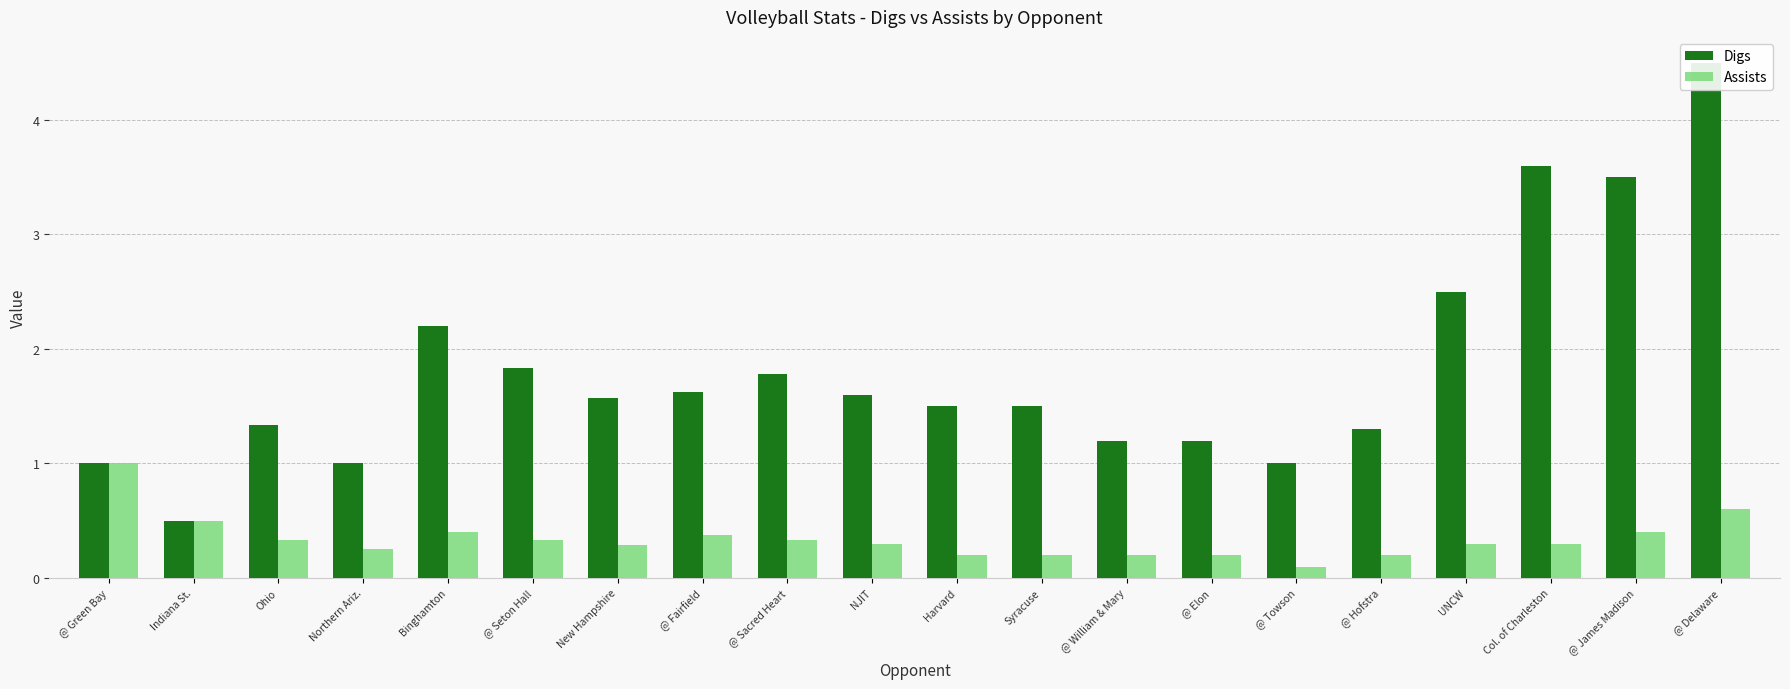

True or false: Assists has a value of 0.1 at Col. of Charleston.

False